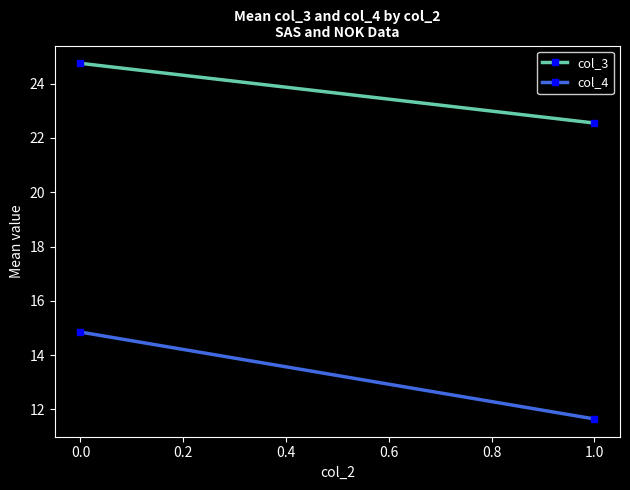

How many lines are shown in the chart?

2